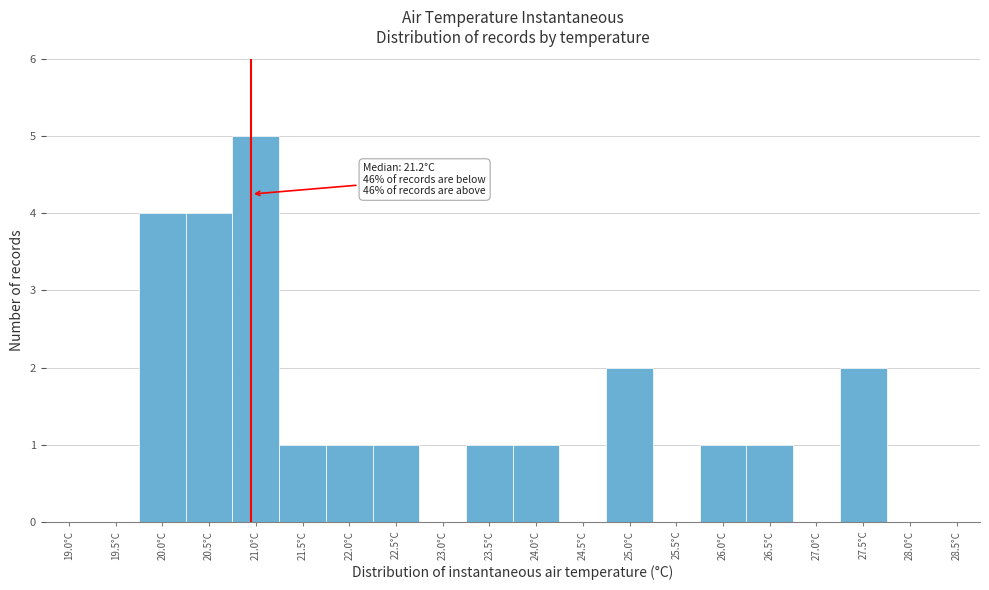

Reading left to right, list all the values displayed in this chart.

19.0°C=0	19.5°C=0	20.0°C=4	20.5°C=4	21.0°C=5	21.5°C=1	22.0°C=1	22.5°C=1	23.0°C=0	23.5°C=1	24.0°C=1	24.5°C=0	25.0°C=2	25.5°C=0	26.0°C=1	26.5°C=1	27.0°C=0	27.5°C=2	28.0°C=0	28.5°C=0